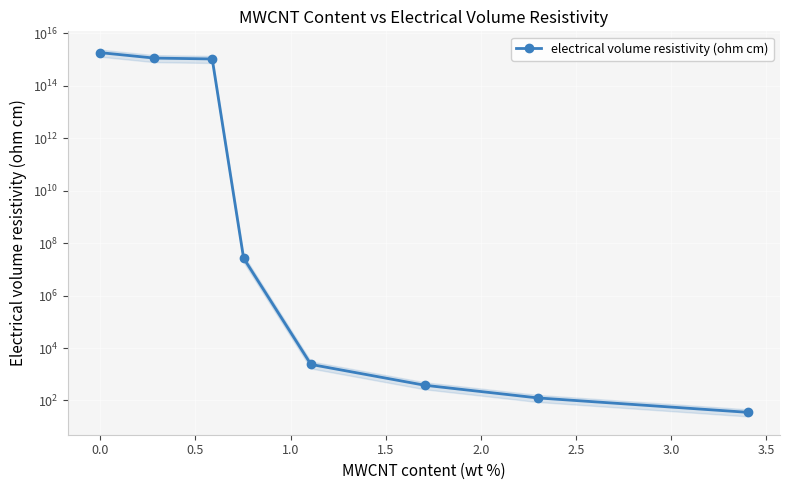

Is it true that the value at 0.5 is 419383315626373.2?

False